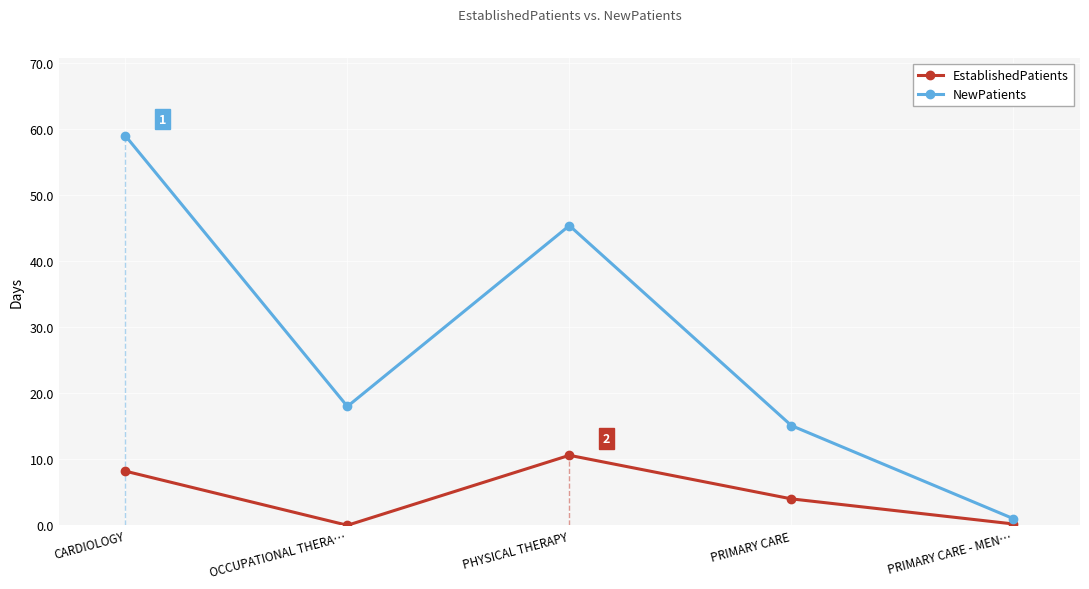

Is it true that EstablishedPatients equals 0.2 at PRIMARY CARE - MEN…?

True